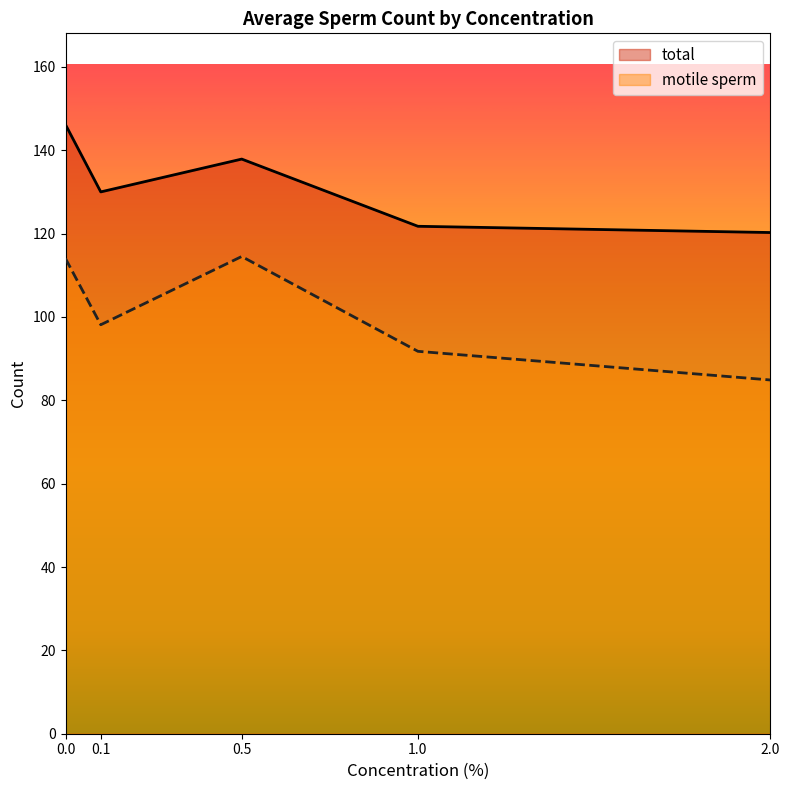

What is the average value of the motile sperm series?

100.7